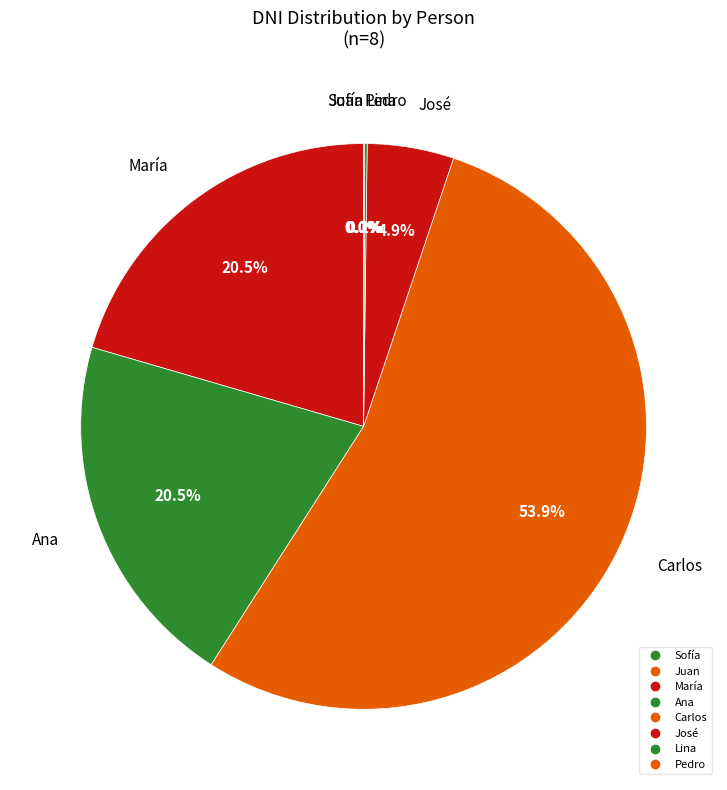

The José slice represents 11% of the pie. True or false?

False